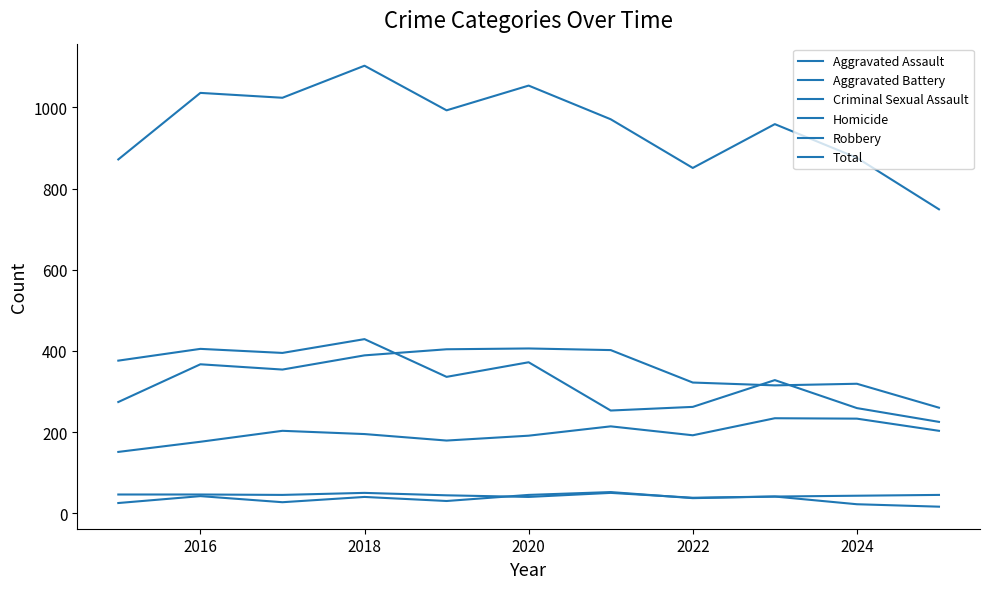

Does the chart have visible grid lines?

No